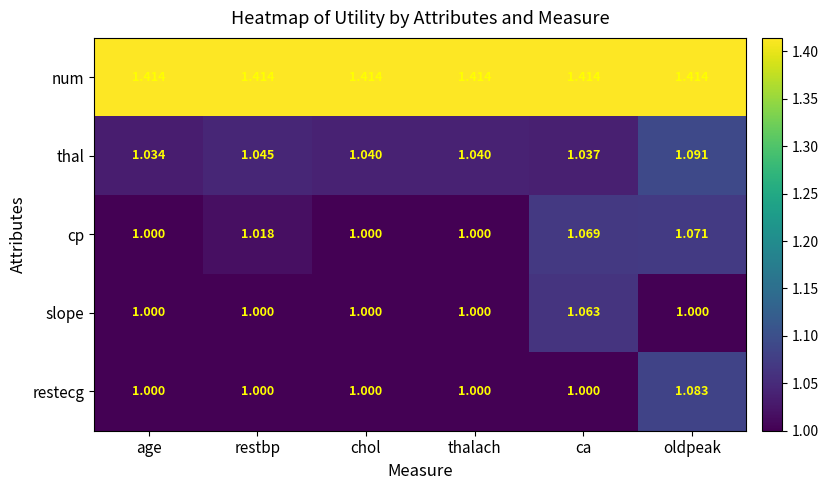

At which category is the sum across all series the highest?

oldpeak